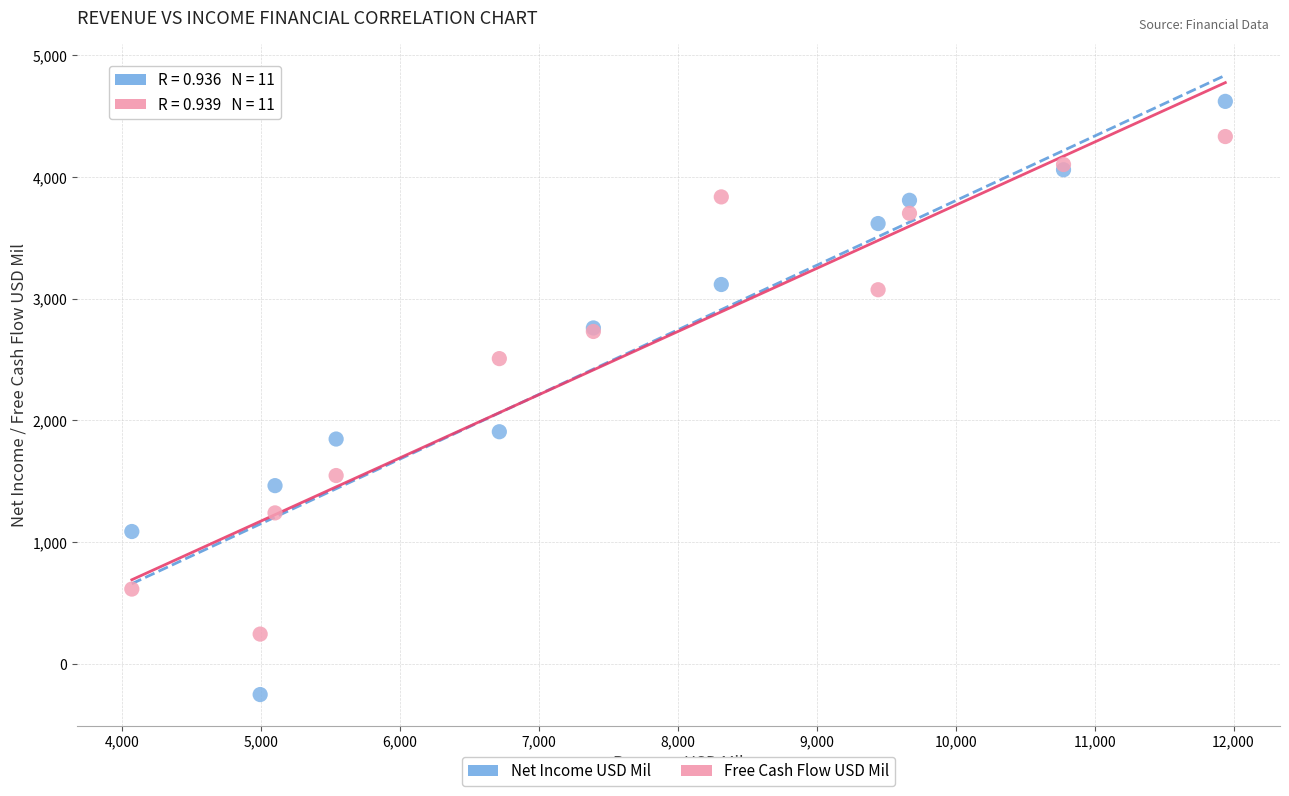

What are all the series names shown in the legend?

Net Income USD Mil, Free Cash Flow USD Mil